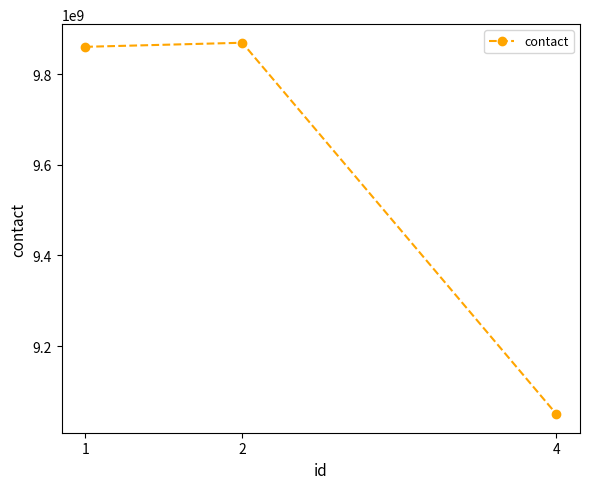

What is the average value?

9593068858